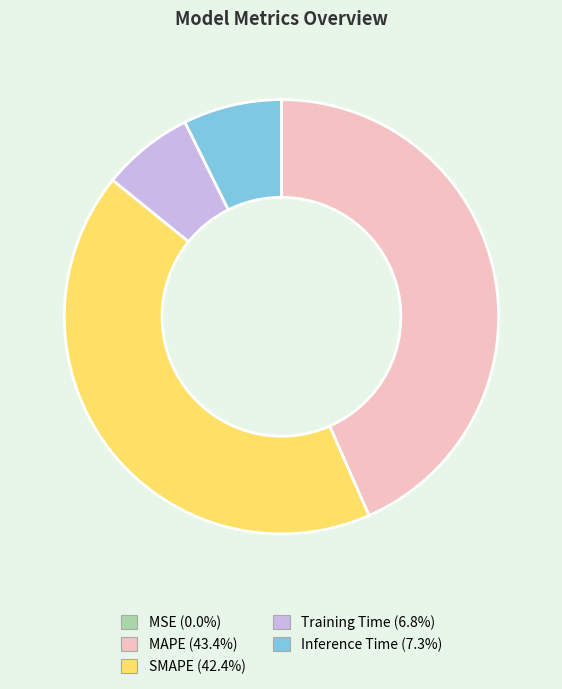

Does SMAPE represent more than half of the total?

No